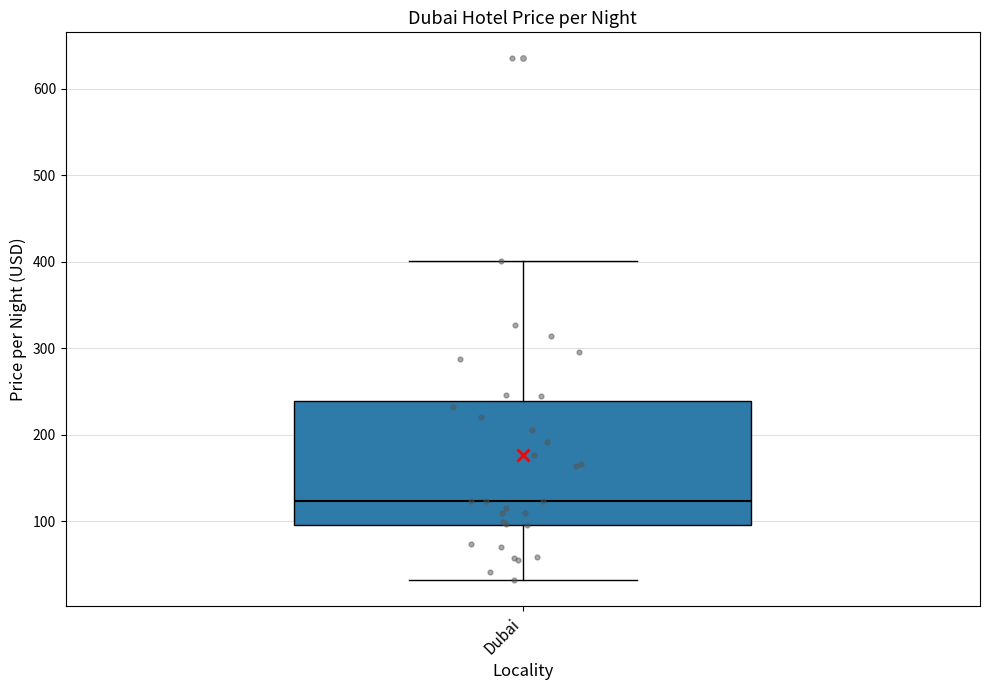

Read this box plot against the y-axis: the position of the median line, the range covered by the box, and the ends of both whiskers. The values are not printed on the chart, so give them approximately, as read against the axis.

median 120, box 100 to 240, whiskers 30 to 400